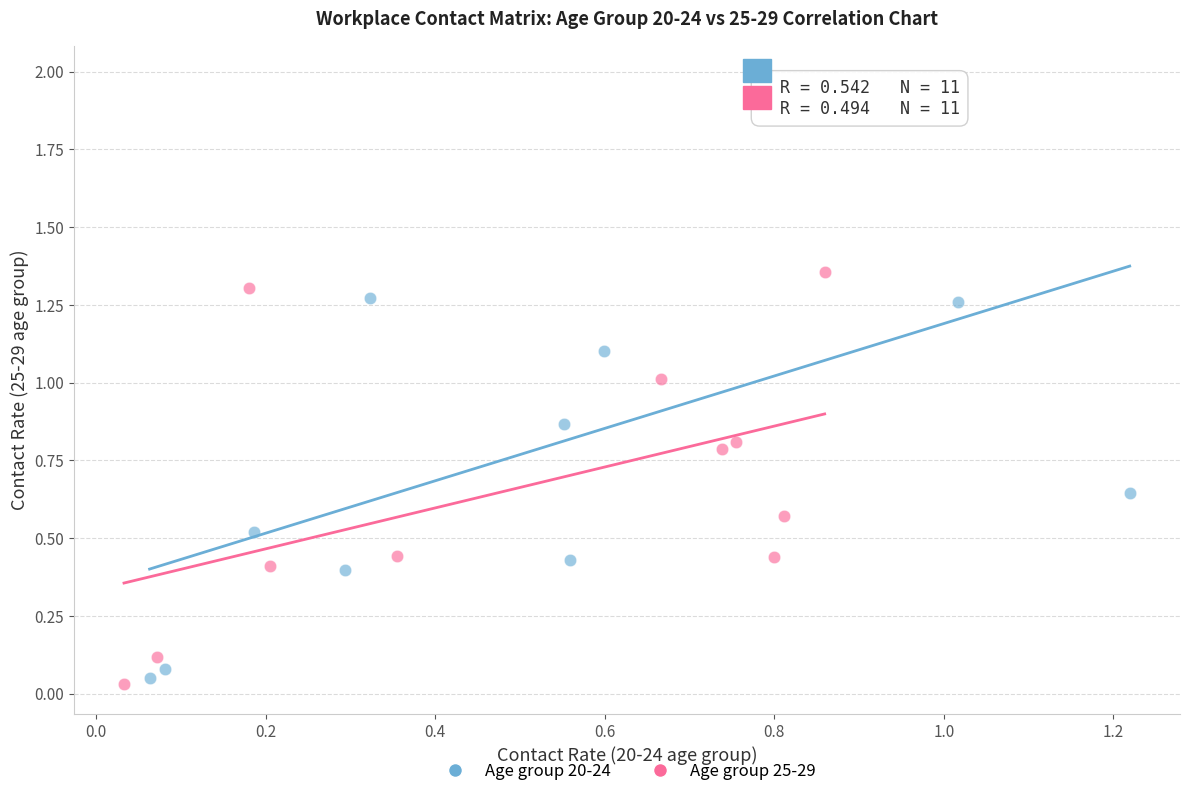

Which series has the widest spread of Y values?

Age group 20-24